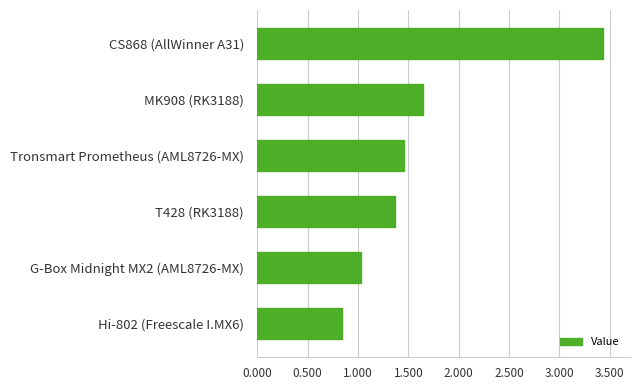

What is the sum of all values?

9.8